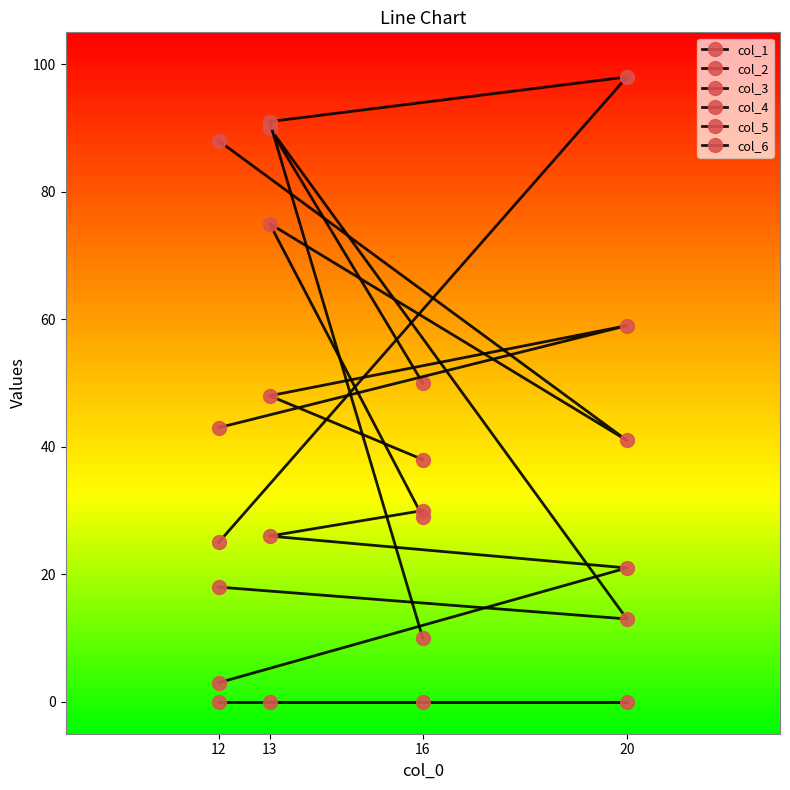

Between which two adjacent categories do col_2 and col_6 first intersect?

12 and 20